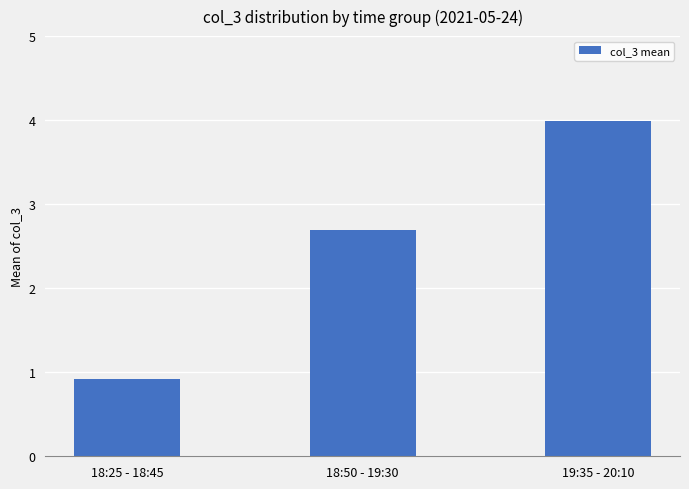

How many categories are shown in the chart?

3